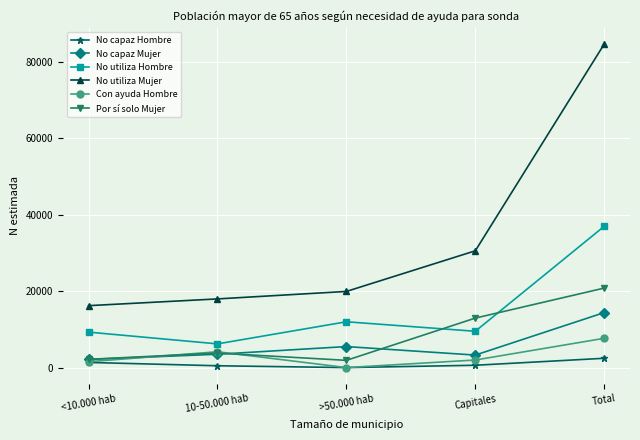

In Por sí solo Mujer, how many points are higher than both neighbors (excluding endpoints)?

1